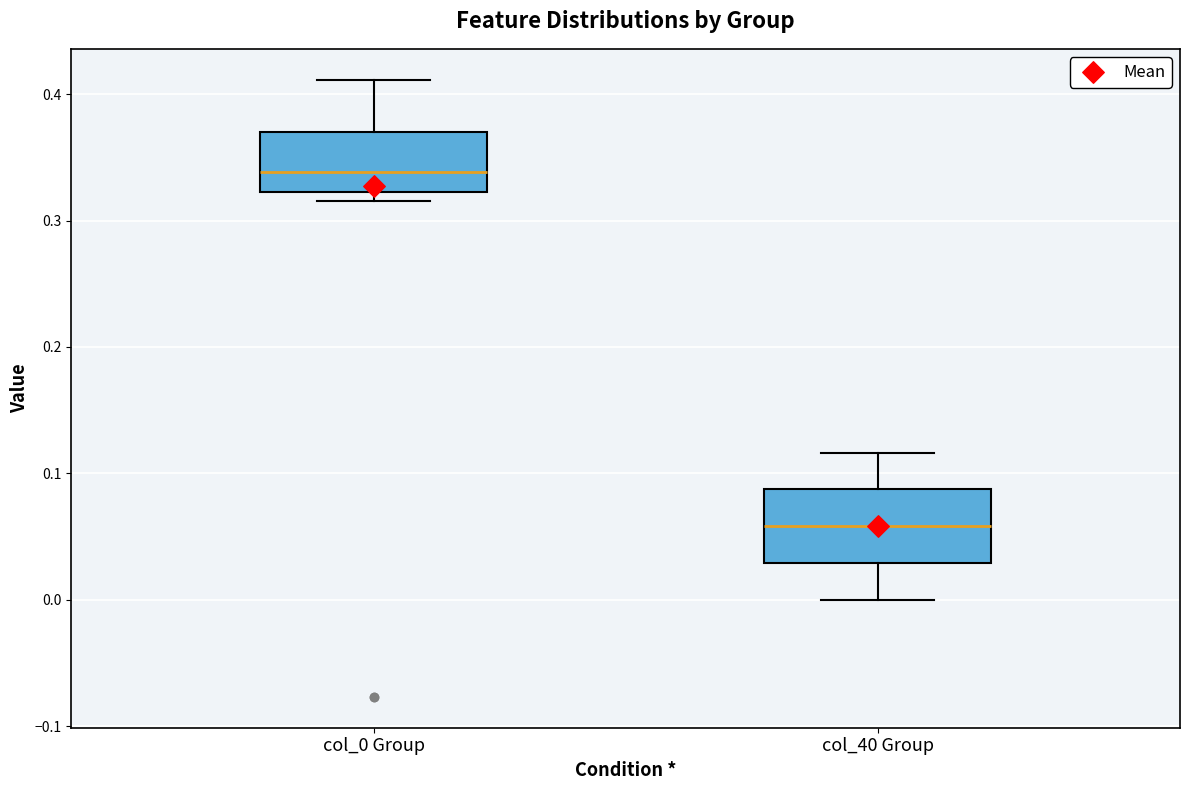

Where does the upper whisker of the box for col_40 Group end on the y-axis? The values are not printed on the chart, so give them approximately, as read against the axis.

0.12